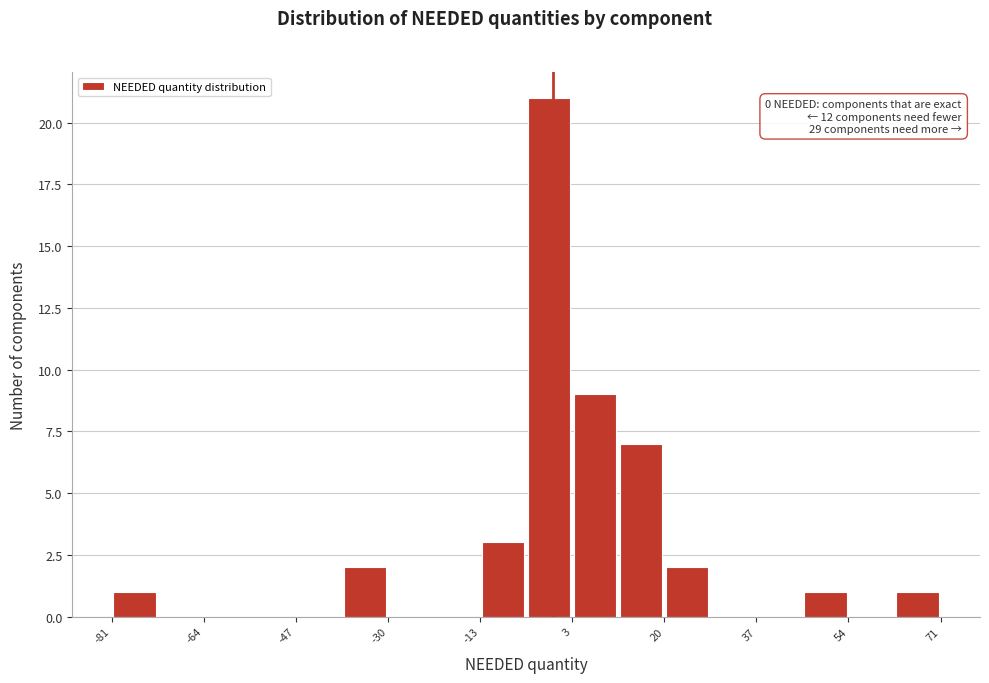

Which range on the x-axis has the tallest bar?

-4 to 4